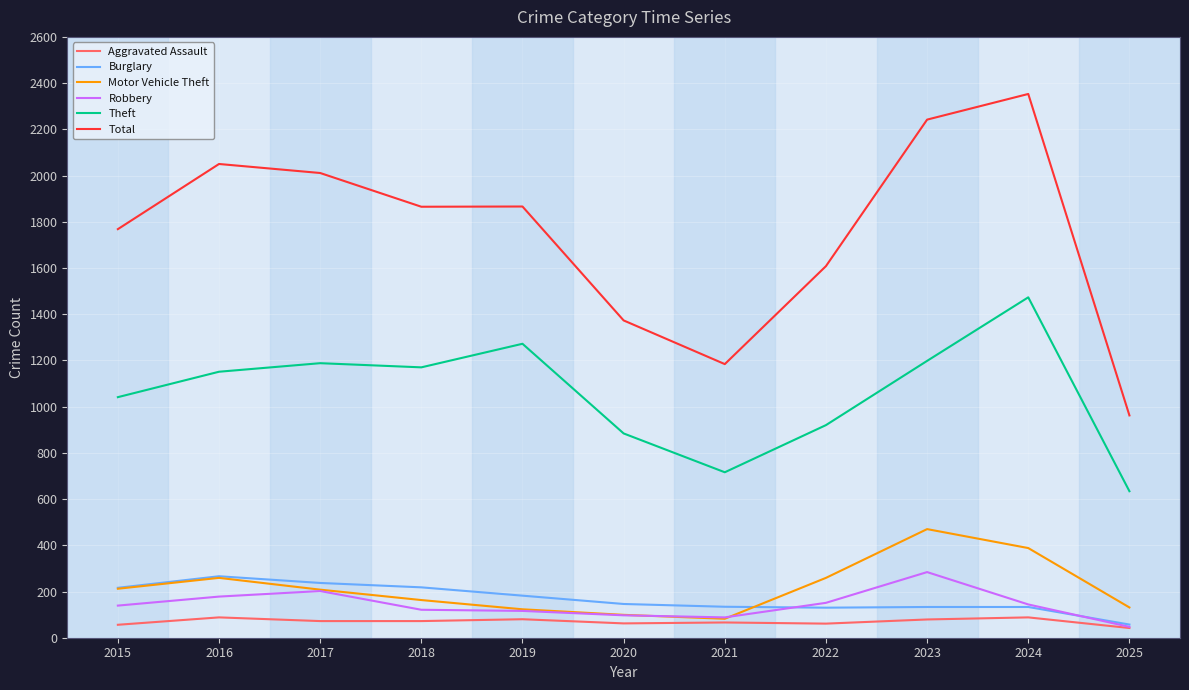

How many lines are shown in the chart?

6